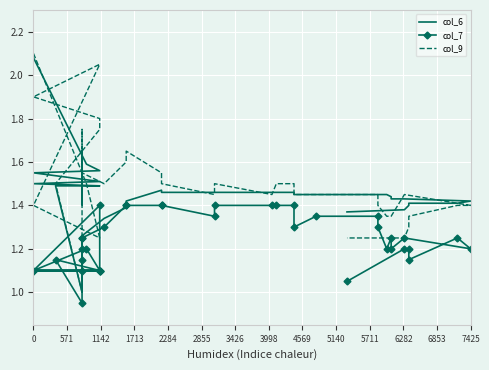

Which series ends up on top after the final intersection of col_6 and col_7?

col_6